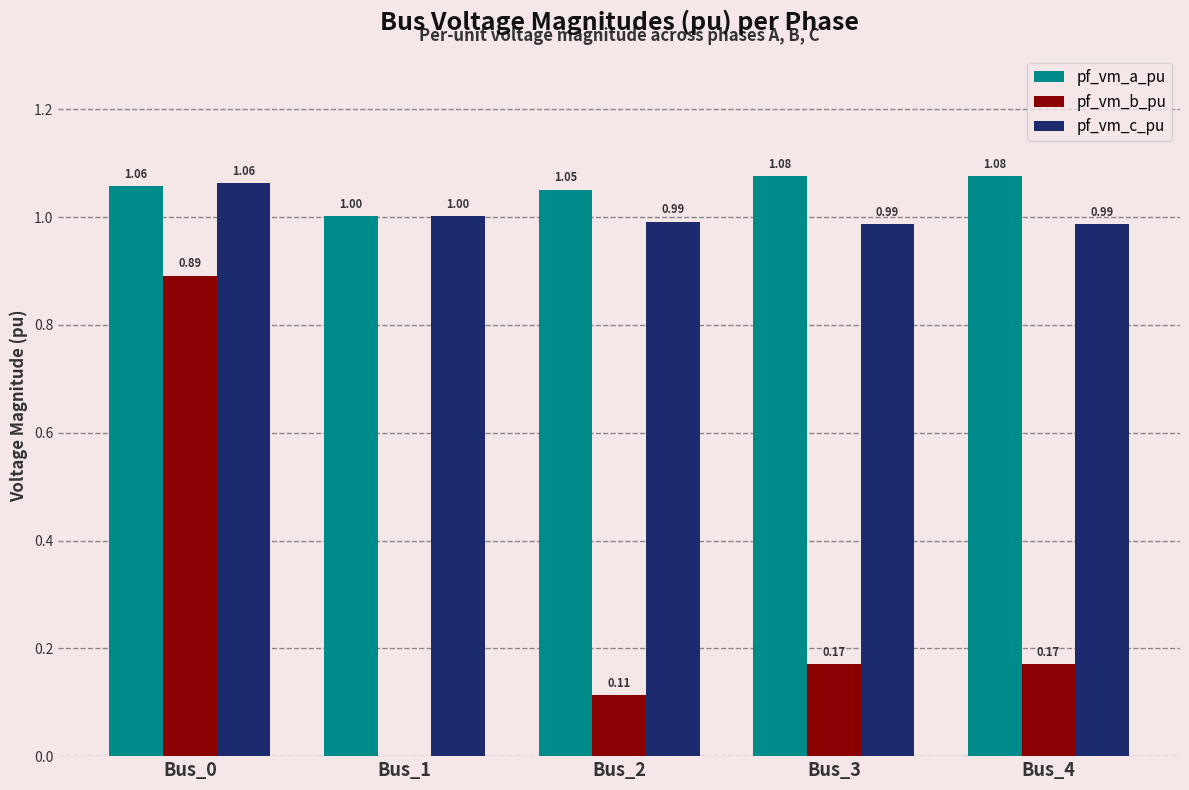

At which category is the sum across all series the highest?

Bus_0